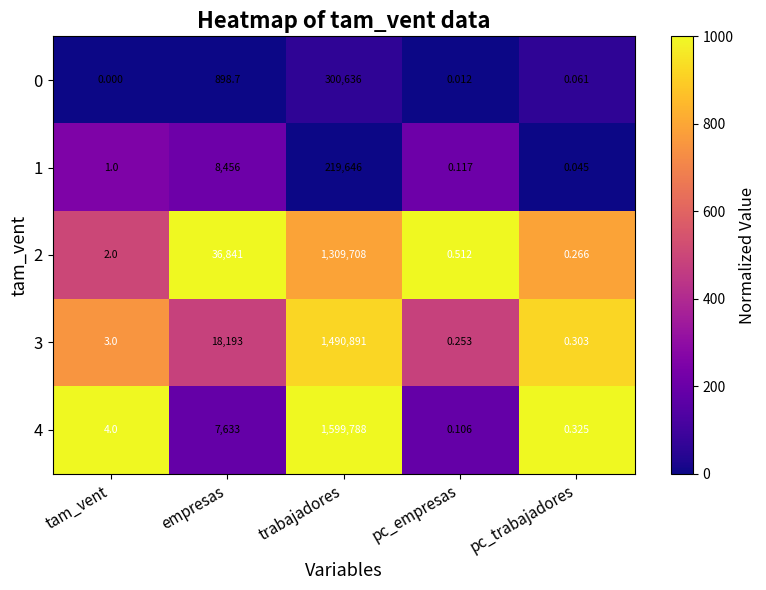

At which category is the sum across all series the highest?

trabajadores